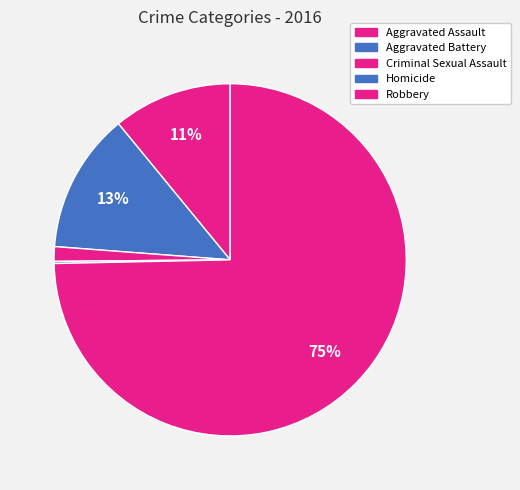

Which slice is the smallest?

Homicide